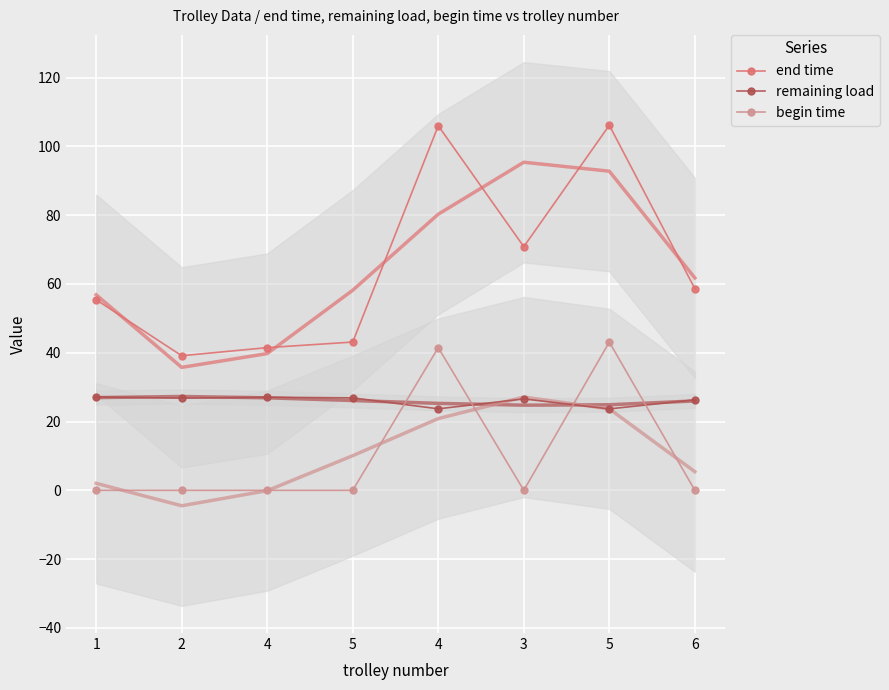

What is the difference between the highest and lowest values at 3?

70.8